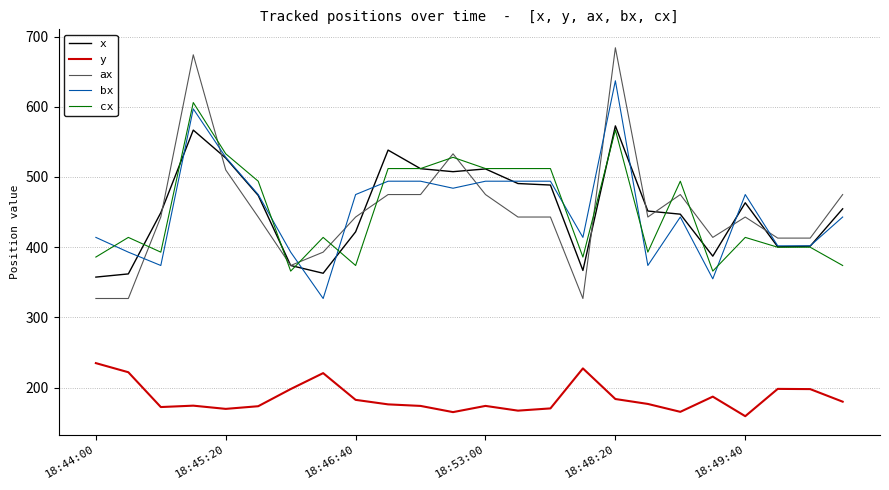

True or false: y and cx cross at least once.

False